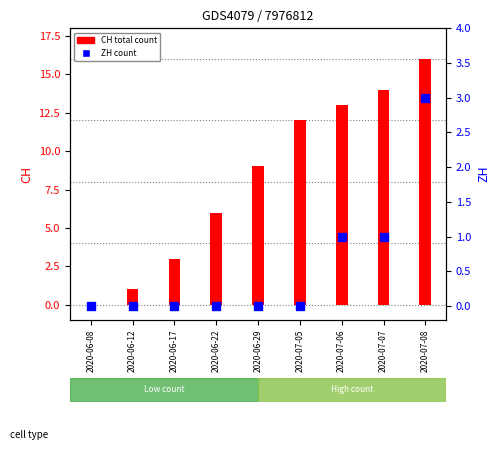

What is the total value across all series at 2020-06-22?

6